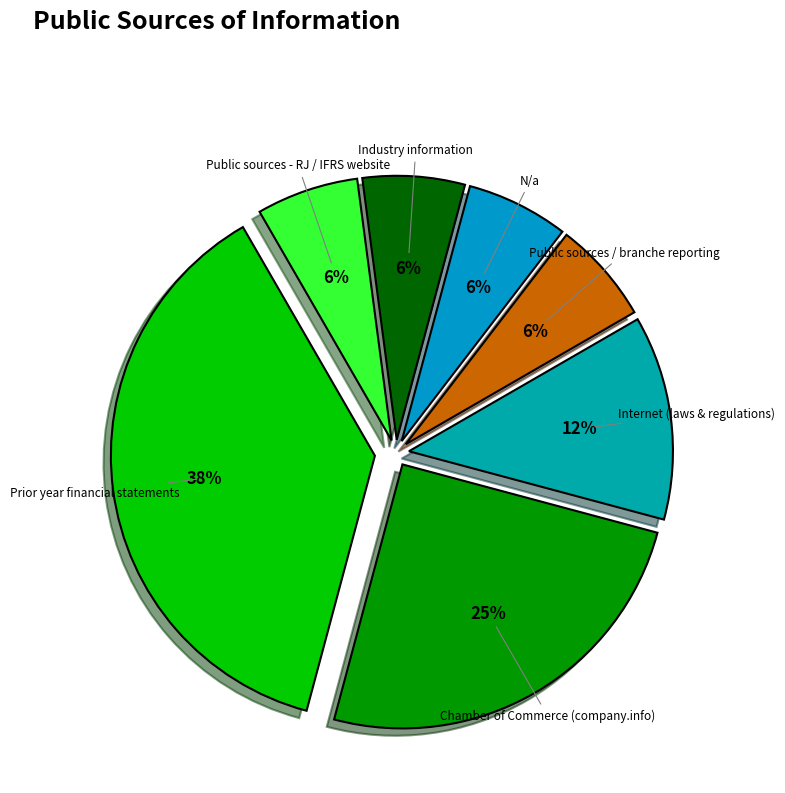

To the nearest percent, what portion does N/a represent?

6%